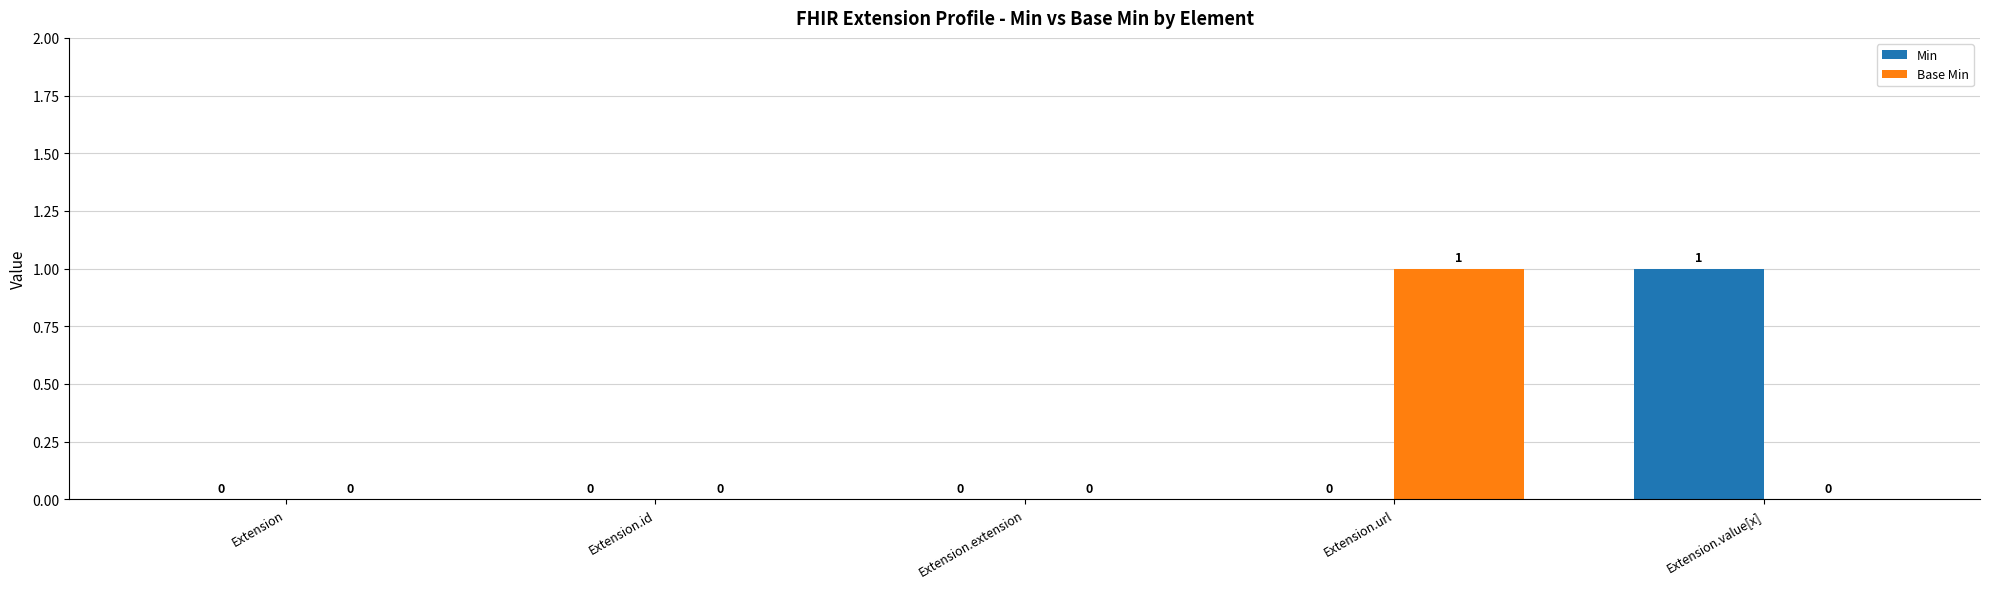

What is the maximum value for Min?

1